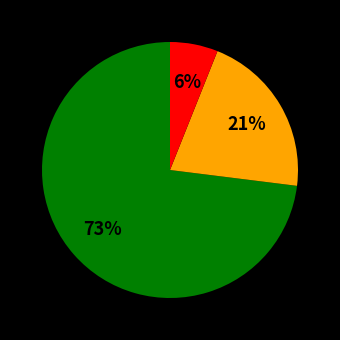

To the nearest percent, what is the difference between the largest and smallest slice percentages?

67%